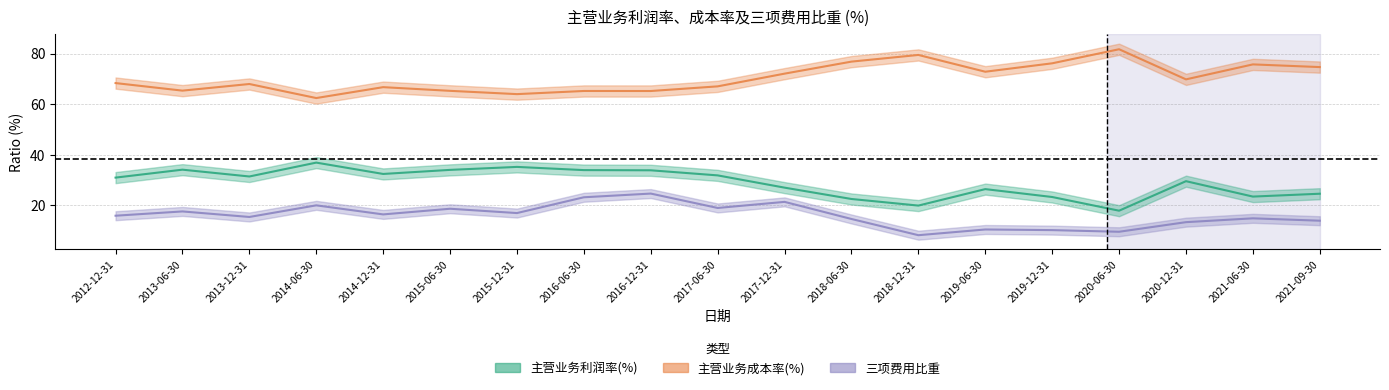

At which label is 主营业务利润率(%) closest to 27?

2017-12-31